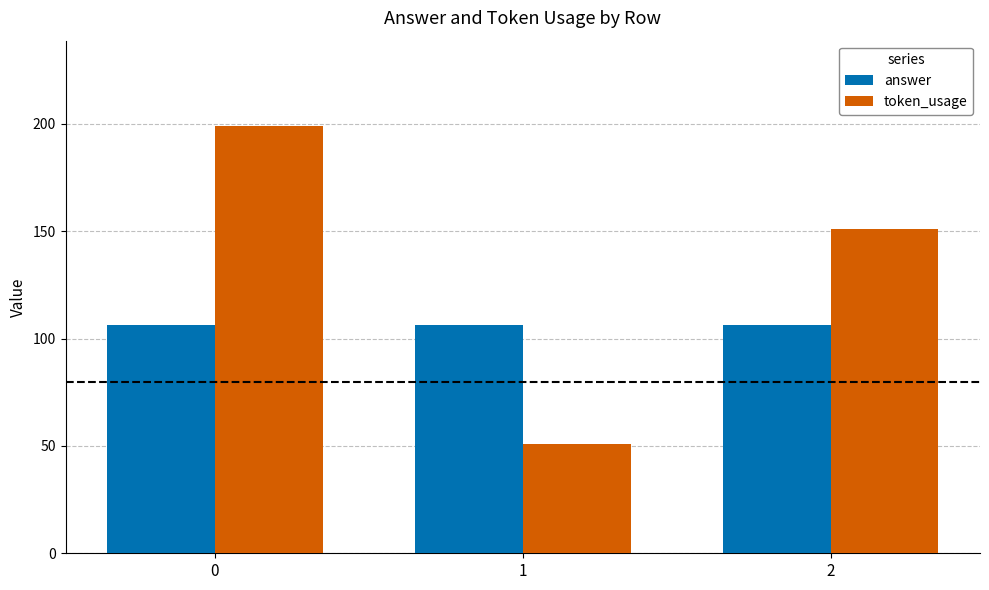

True or false: answer has a value of 106.1 at 1.

True